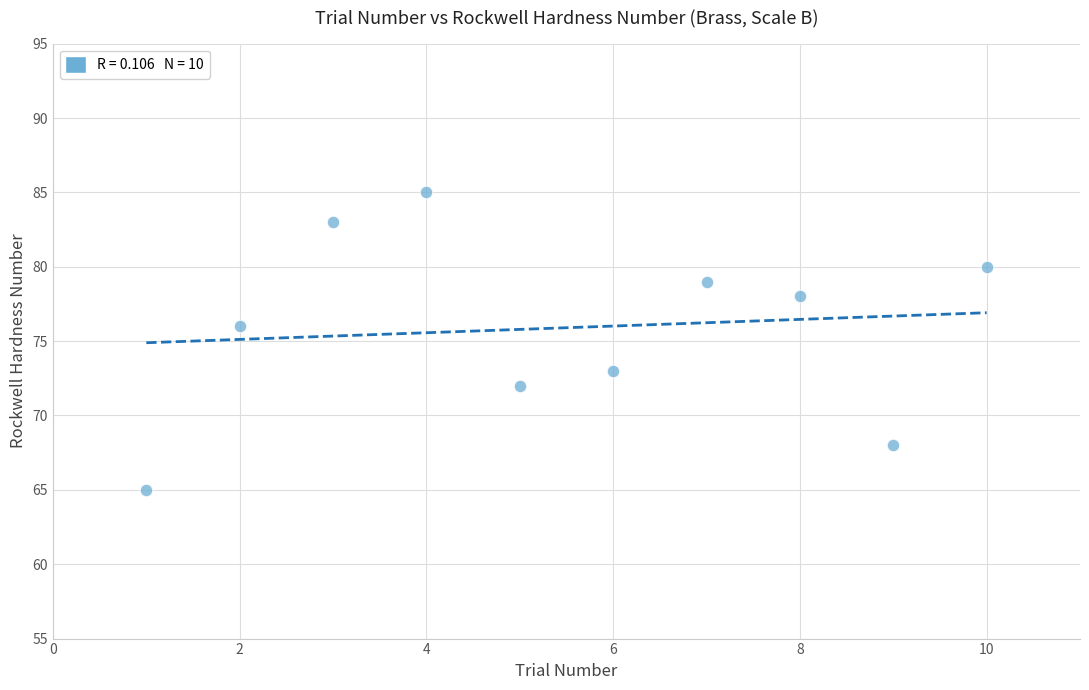

What is the average X value?

6